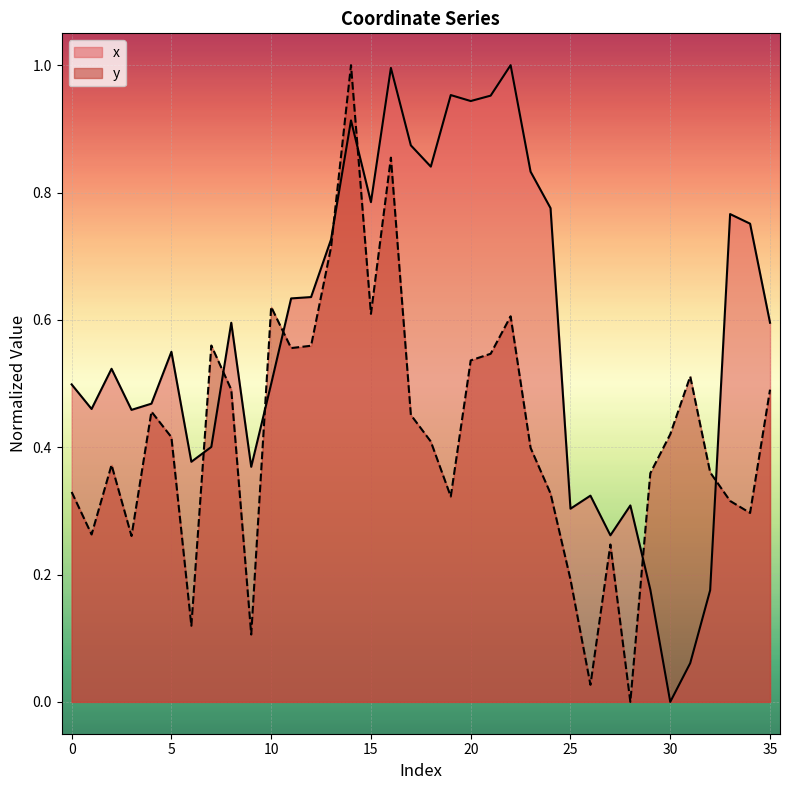

What is the sum of all y values?

15.1